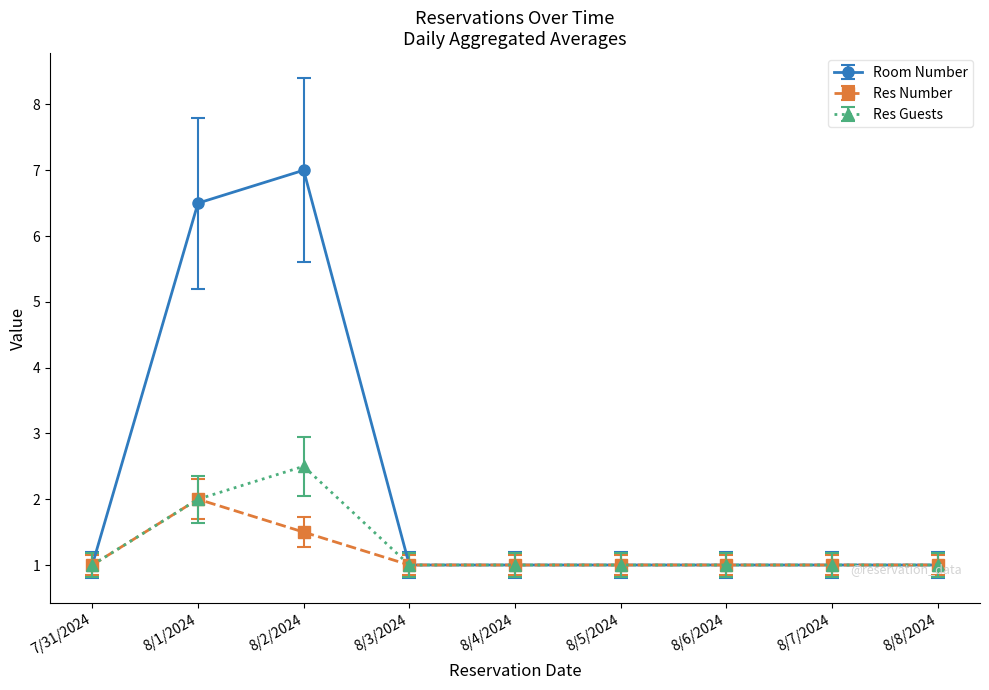

Is it true that Room Number equals 2 at 8/5/2024?

False